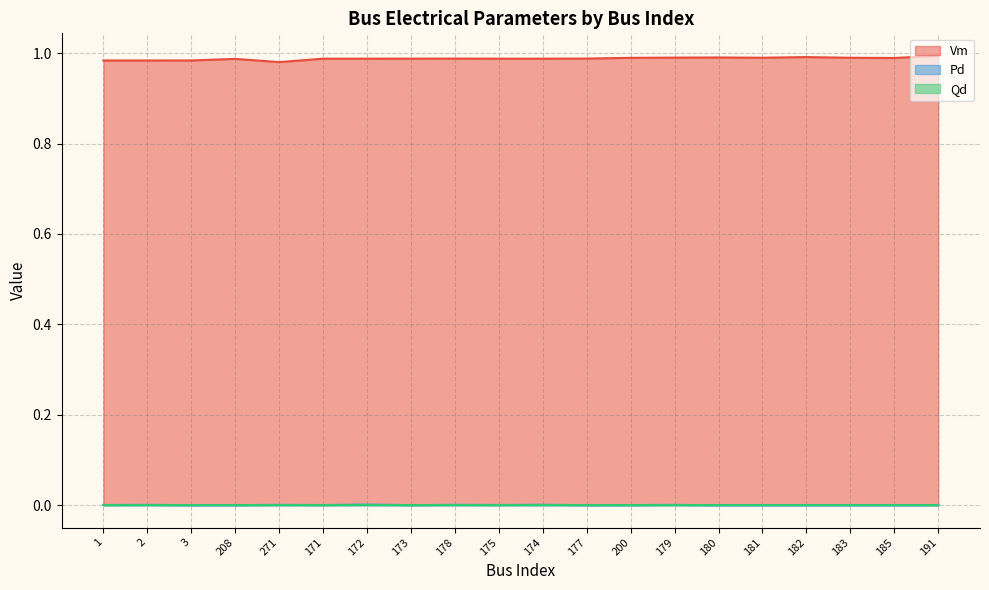

Reading left to right, extract all data points from this chart.

Vm: 1=1.0	2=1.0	3=1.0	208=1.0	271=1.0	171=1.0	172=1.0	173=1.0	178=1.0	175=1.0	174=1.0	177=1.0	200=1.0	179=1.0	180=1.0	181=1.0	182=1.0	183=1.0	185=1.0	191=1.0
Pd: 1=0.0	2=0.0	3=0.0	208=0.0	271=0.0	171=0.0	172=0.0	173=0.0	178=0.0	175=0.0	174=0.0	177=0.0	200=0.0	179=0.0	180=0.0	181=0.0	182=0.0	183=0.0	185=0.0	191=0.0
Qd: 1=0.0	2=0.0	3=0.0	208=0.0	271=0.0	171=0.0	172=0.0	173=0.0	178=0.0	175=0.0	174=0.0	177=0.0	200=0.0	179=0.0	180=0.0	181=0.0	182=0.0	183=0.0	185=0.0	191=0.0